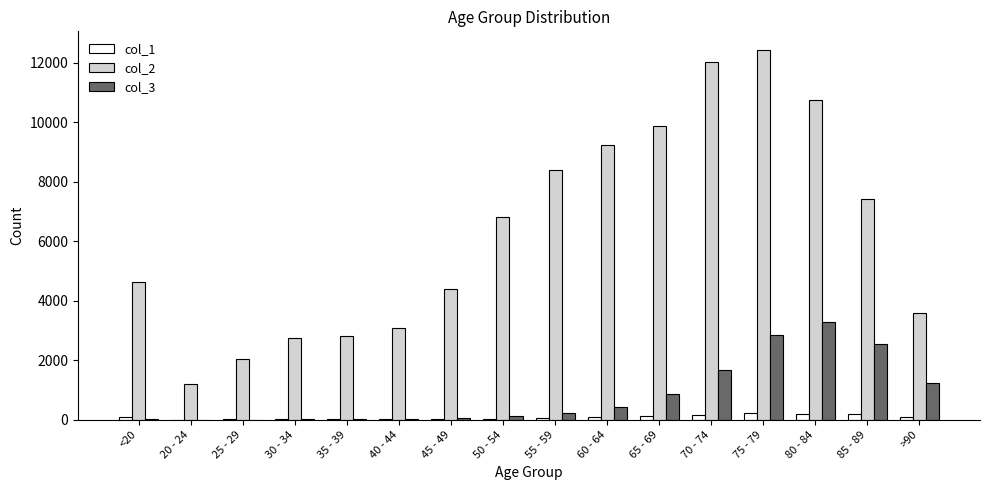

What is the highest value of the col_2 series?

12434